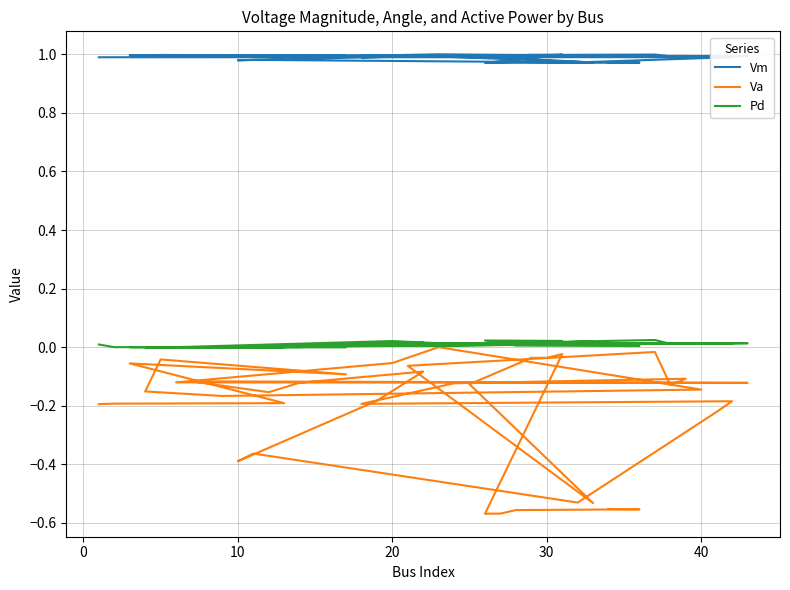

At how many categories does at least one series exceed 0?

40